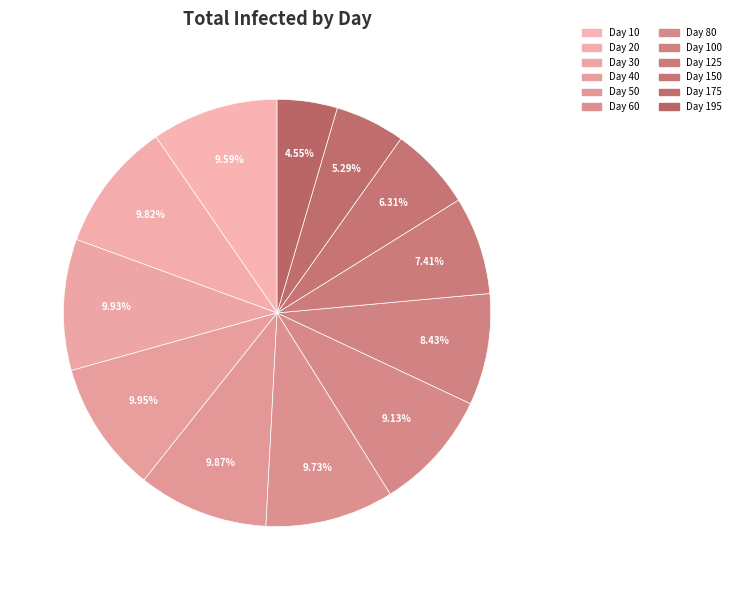

Which category has the smallest portion of the pie?

Day 195